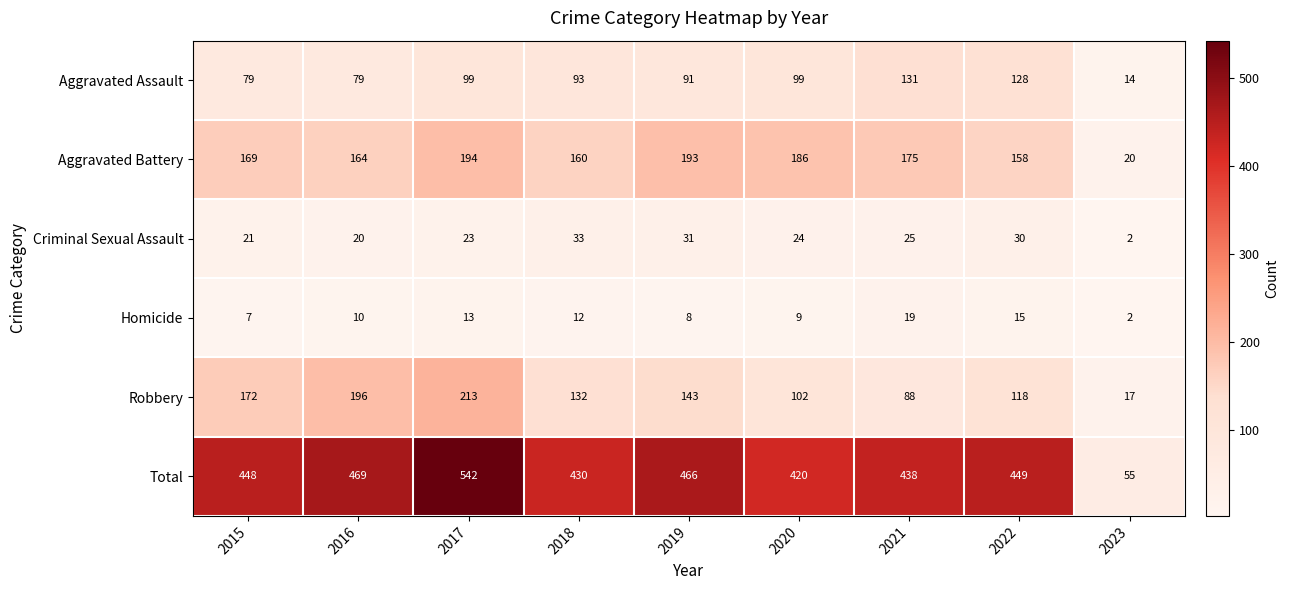

Which series has the widest spread of values?

Total